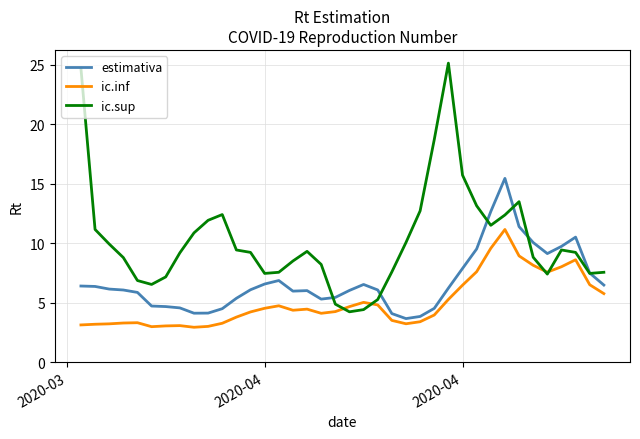

What is the smallest value displayed?

2.9